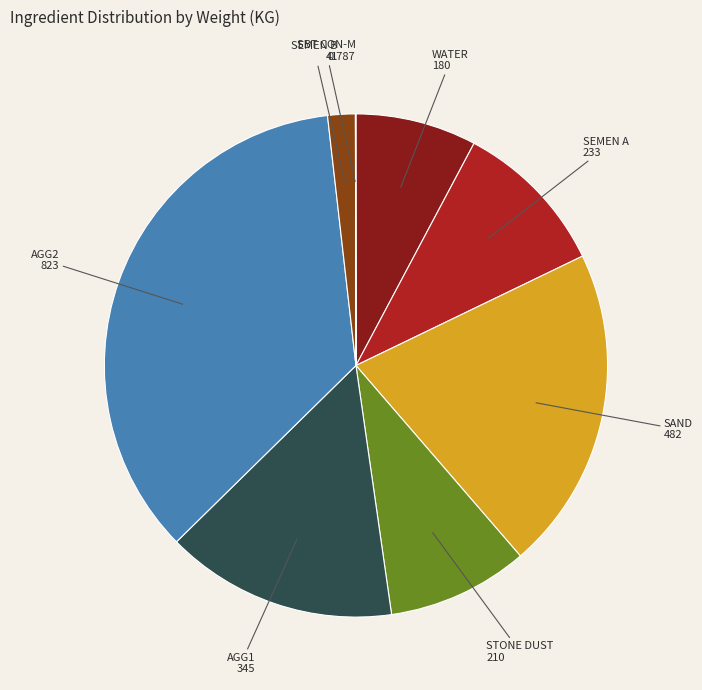

Does SEMEN B account for over 50% of the chart?

No